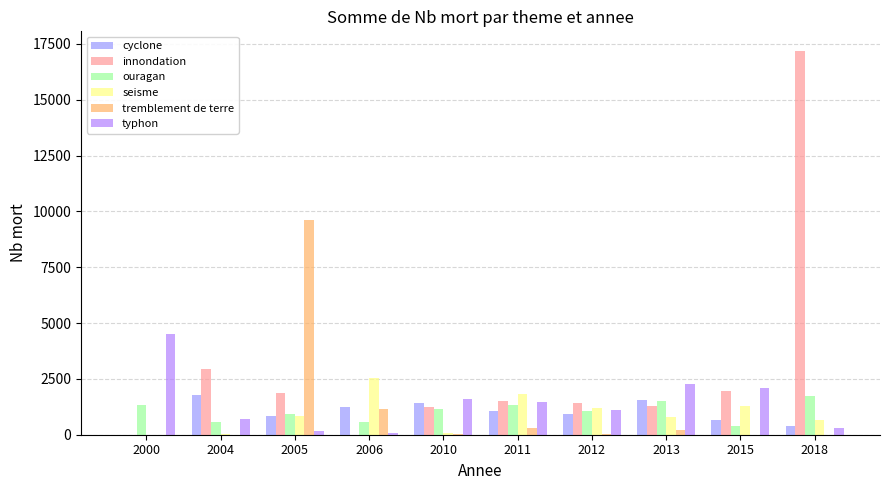

Rank the categories by typhon value from highest to lowest.

2000, 2013, 2015, 2010, 2011, 2012, 2004, 2018, 2005, 2006